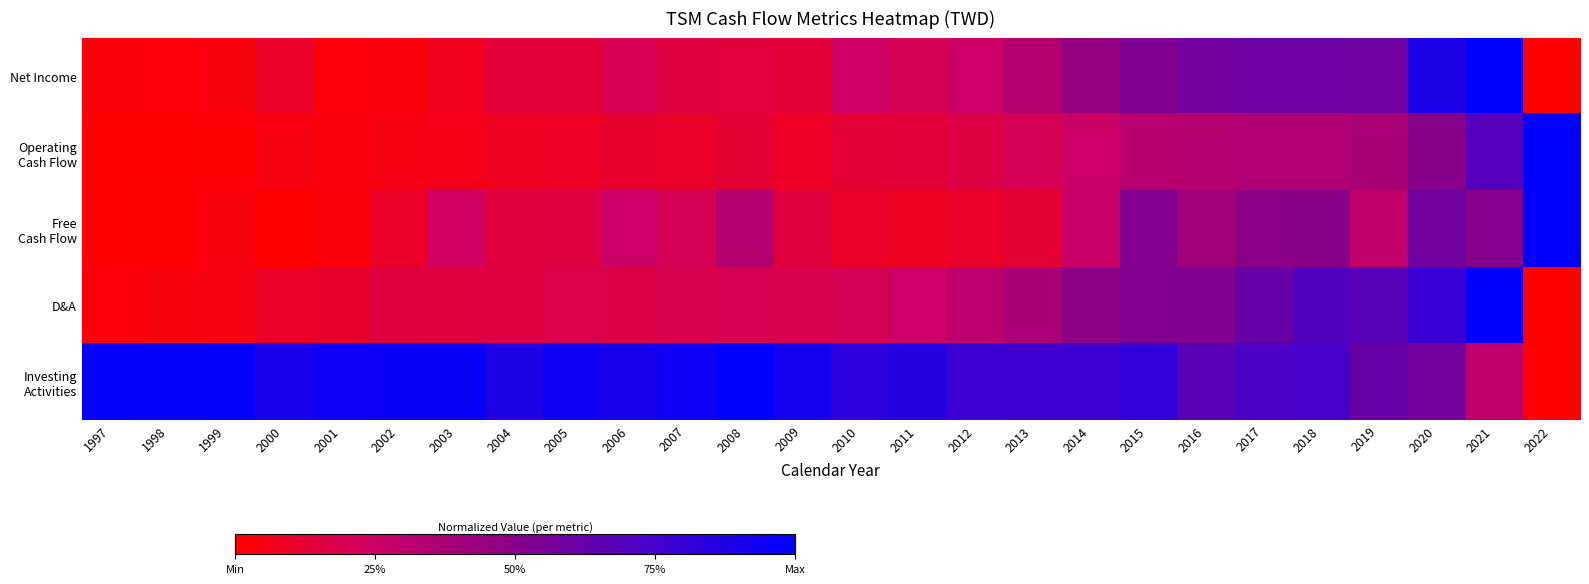

Which series changed the most between 1999 and 2006?

Free Cash Flow